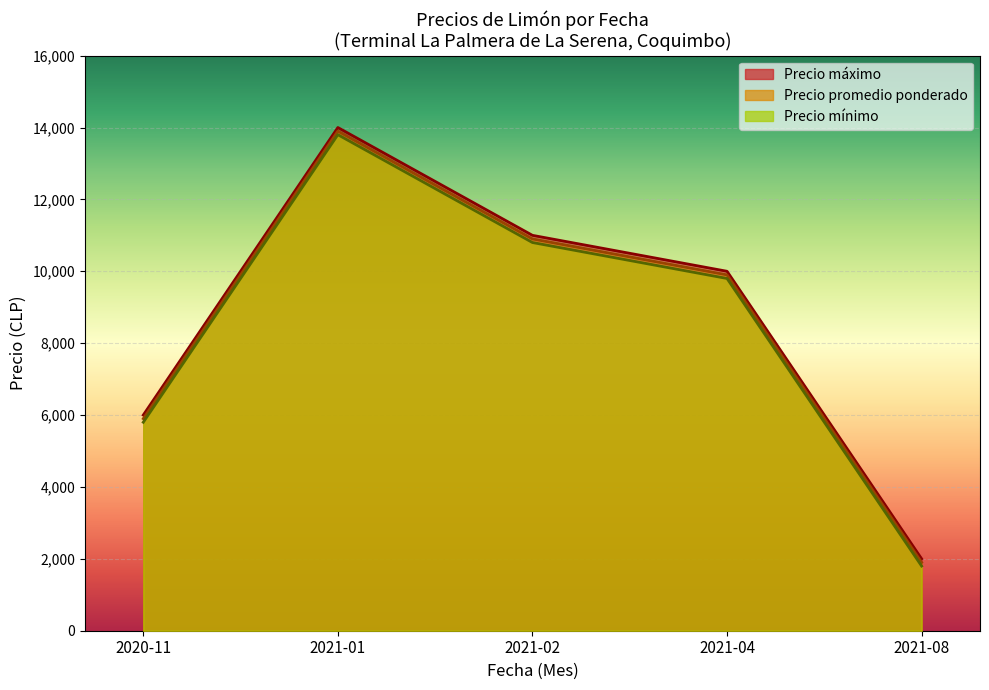

Which series has the largest range (max minus min)?

Precio promedio ponderado